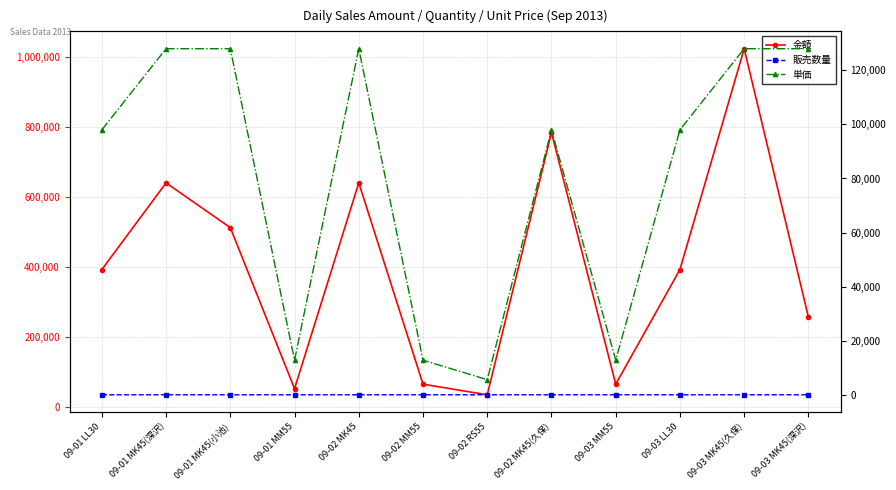

Where is the first local minimum for 金額?

09-01 MM55